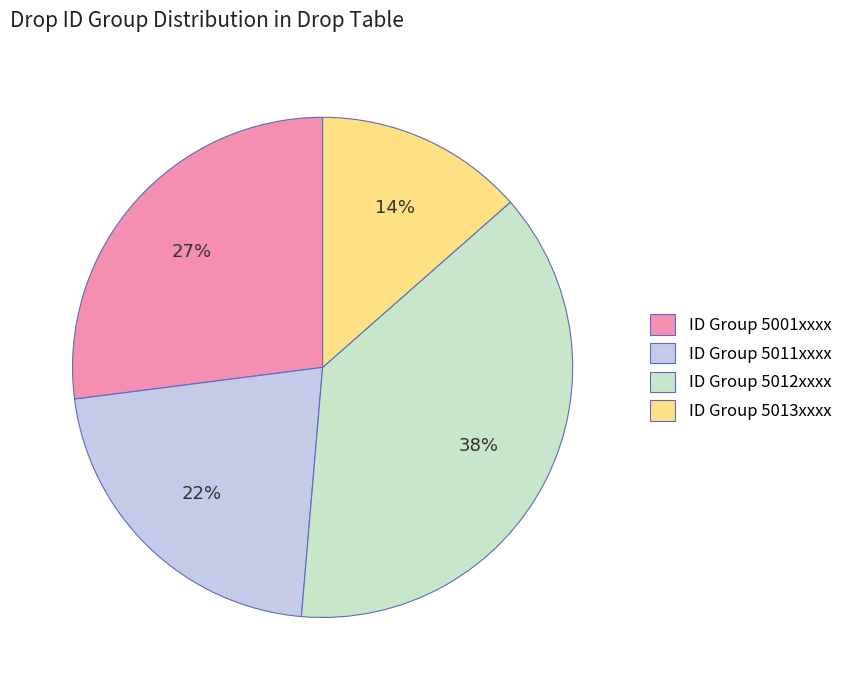

The ID Group 5012xxxx slice represents 44% of the pie. True or false?

False